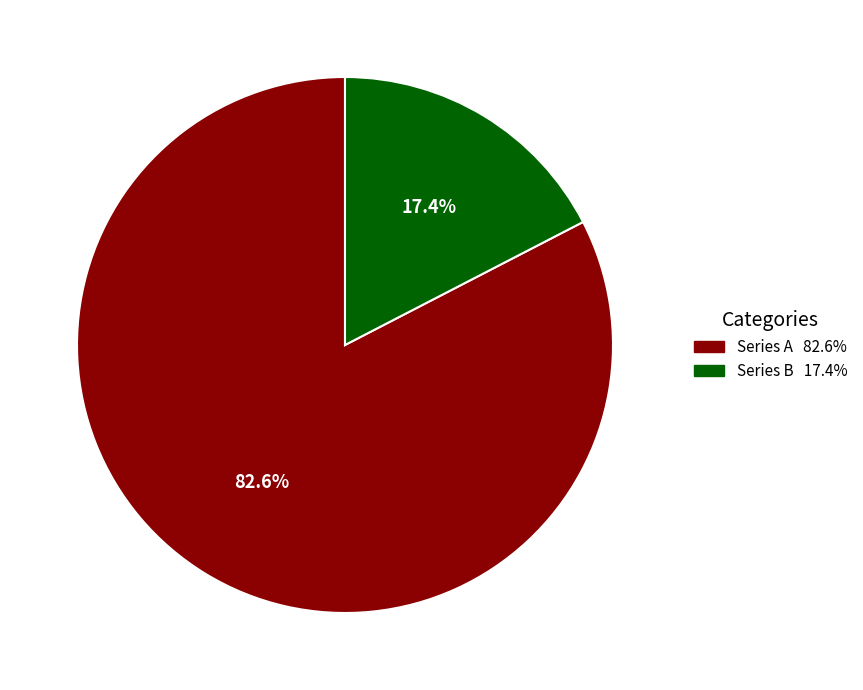

Is there a majority slice in this chart?

Yes